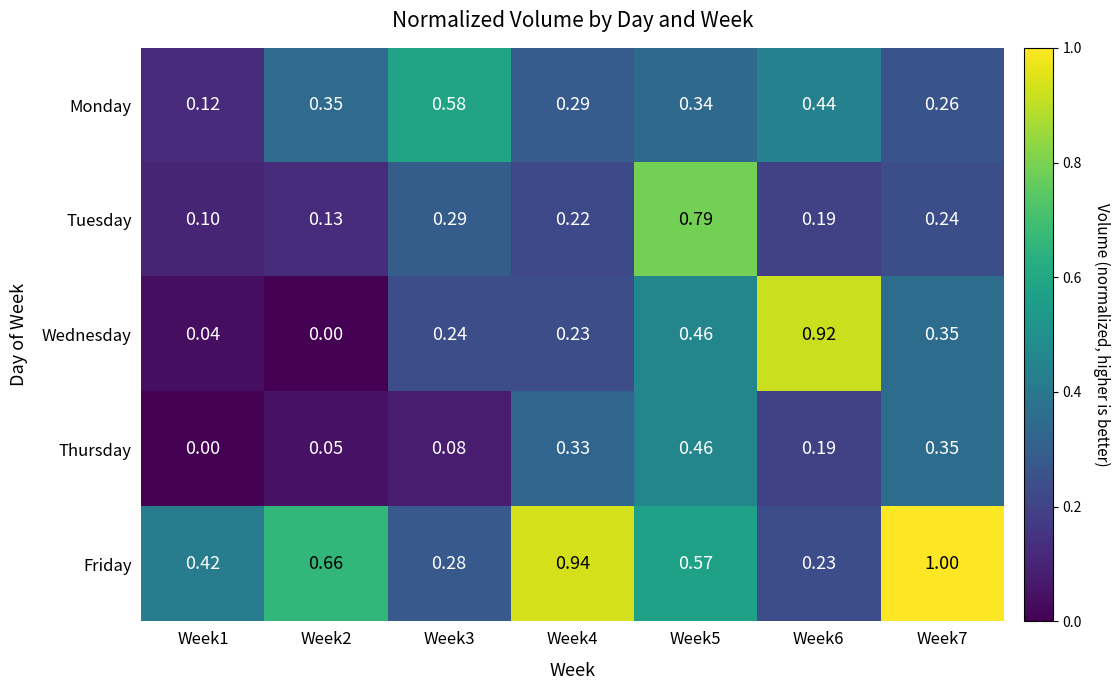

At Week2, list the series in order from largest to smallest.

Friday, Monday, Tuesday, Thursday, Wednesday